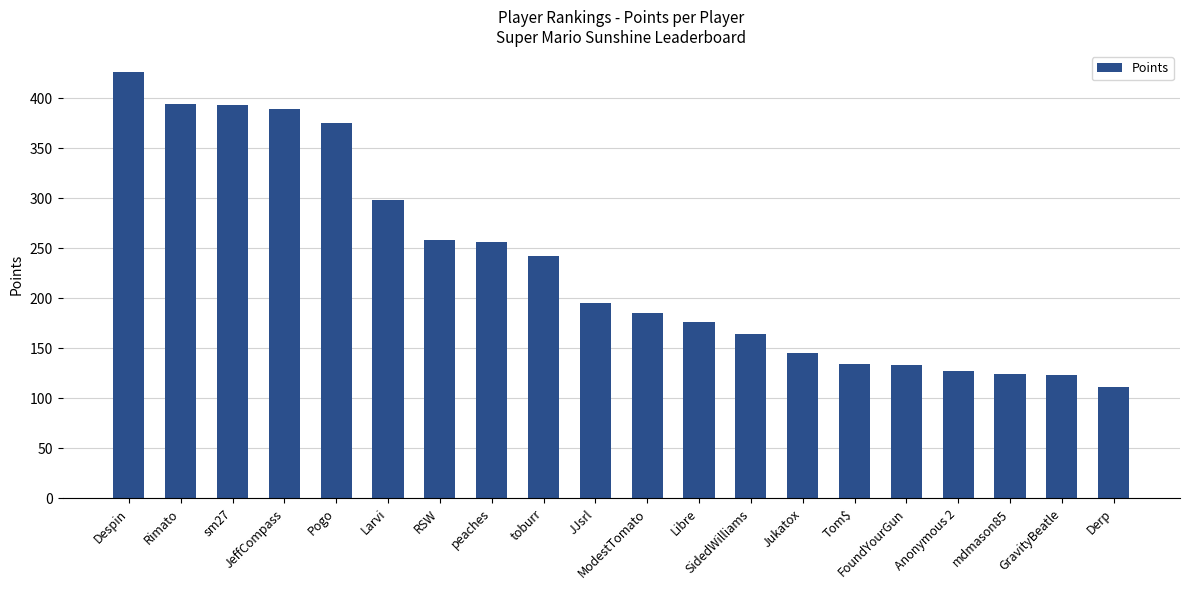

What is the average value?

232